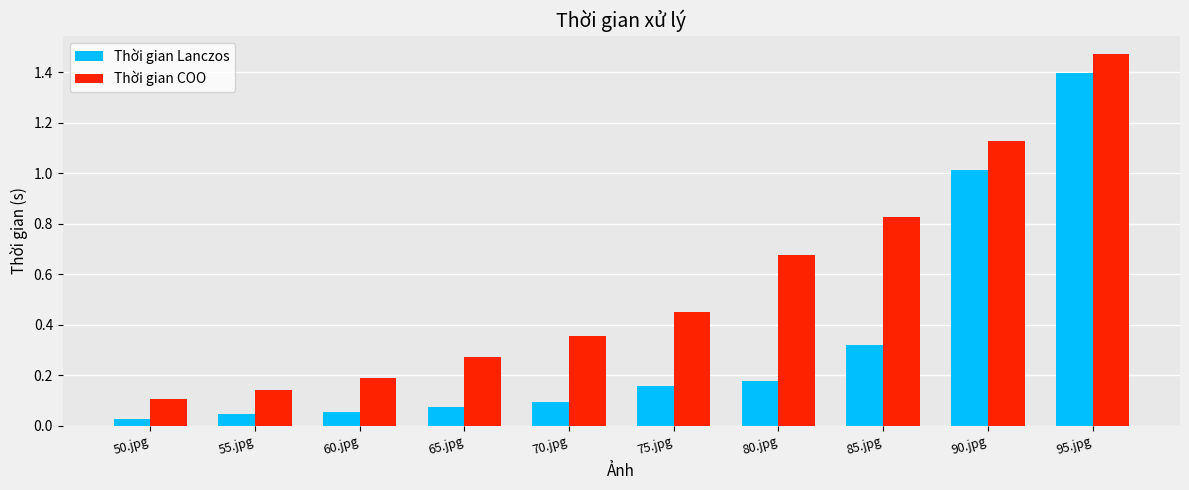

What is the label of the 10th bar from the left?

95.jpg